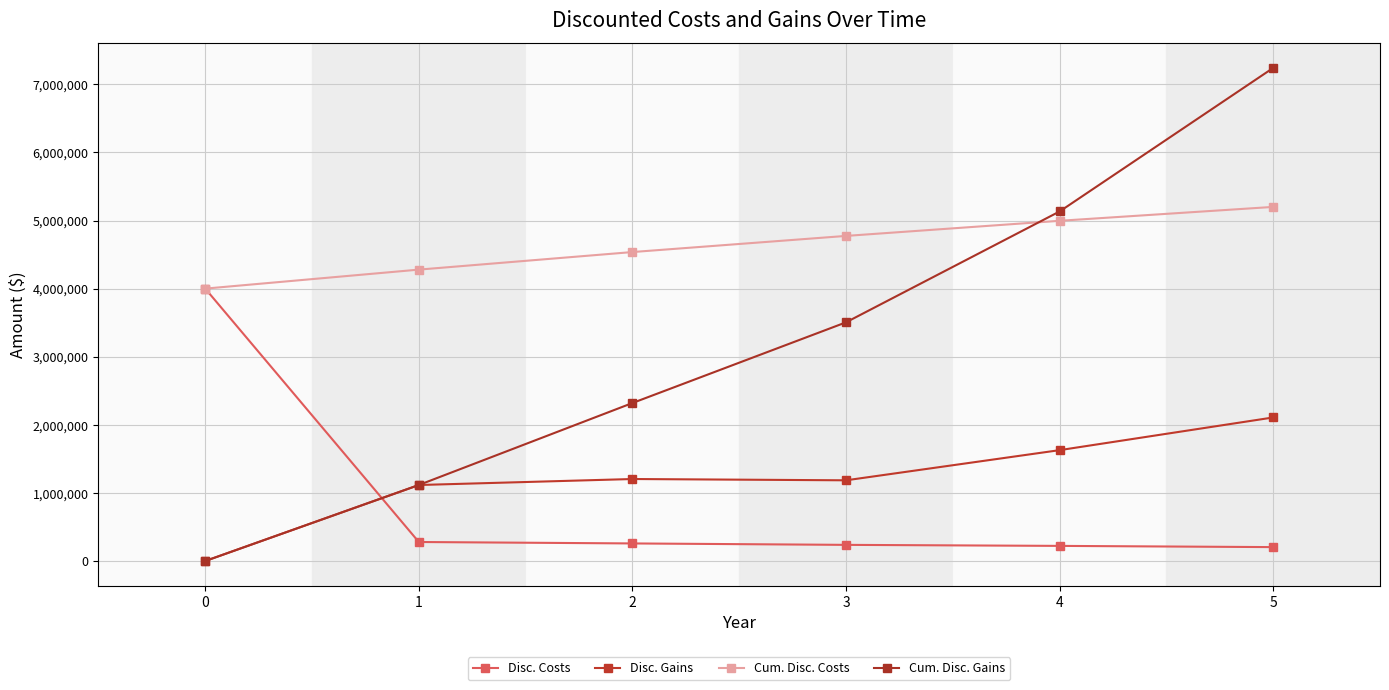

What is the difference between the highest and lowest values at 4?

4911000